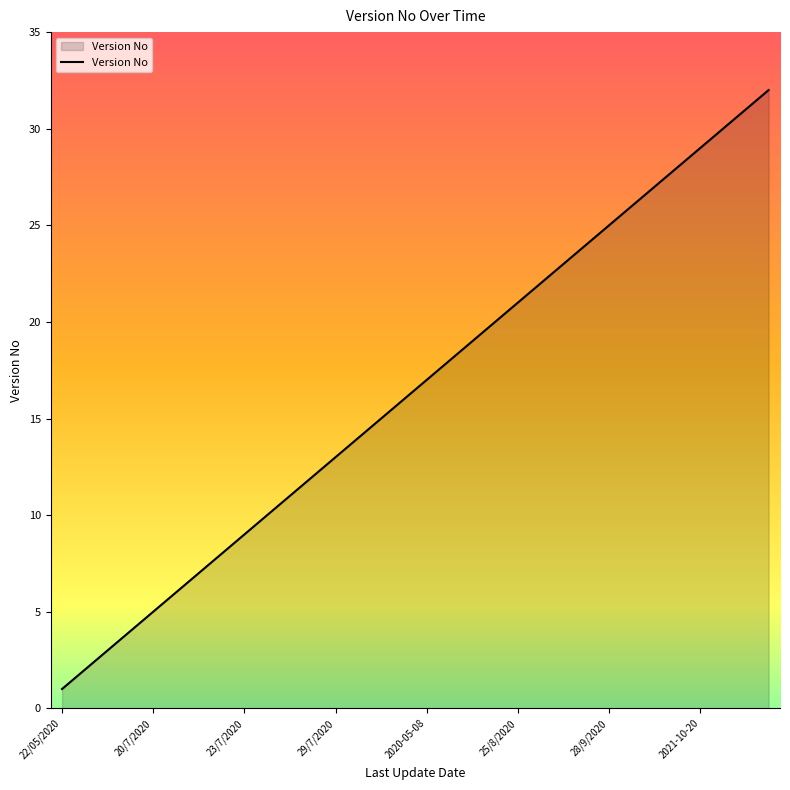

What is the maximum value shown in the chart?

32